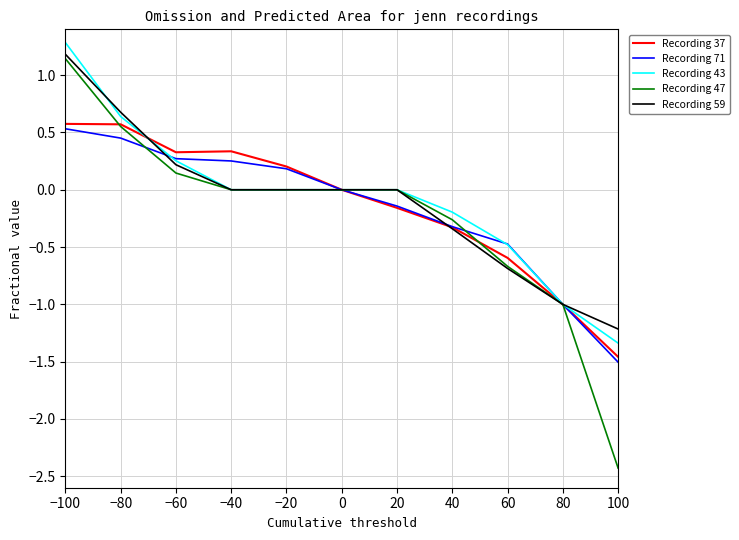

Does the chart display data point markers on the line(s)?

No